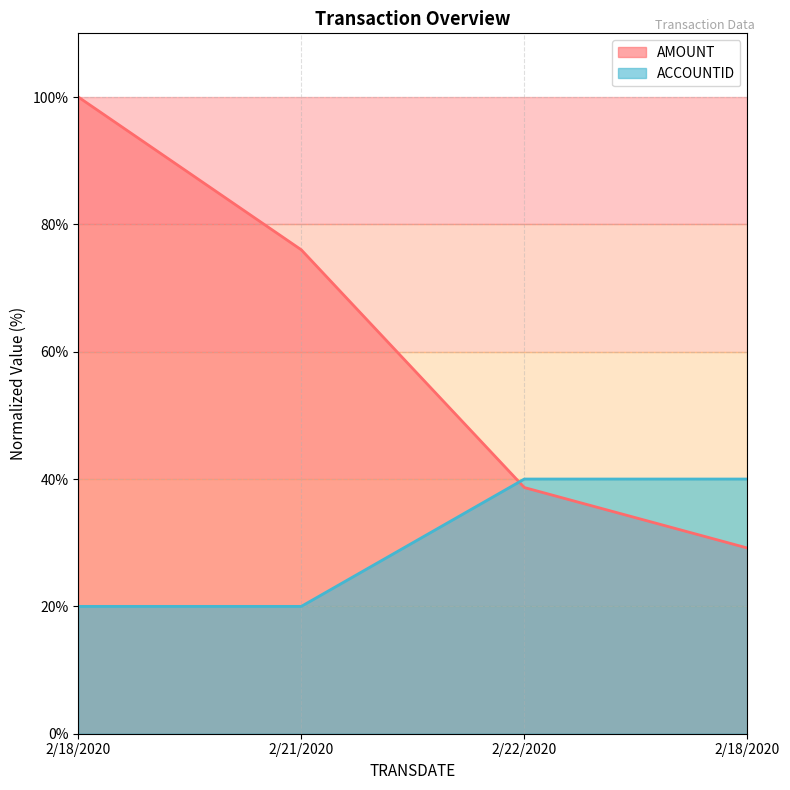

List the labels in order of AMOUNT value, largest first.

2/18/2020, 2/21/2020, 2/22/2020, 2/18/2020